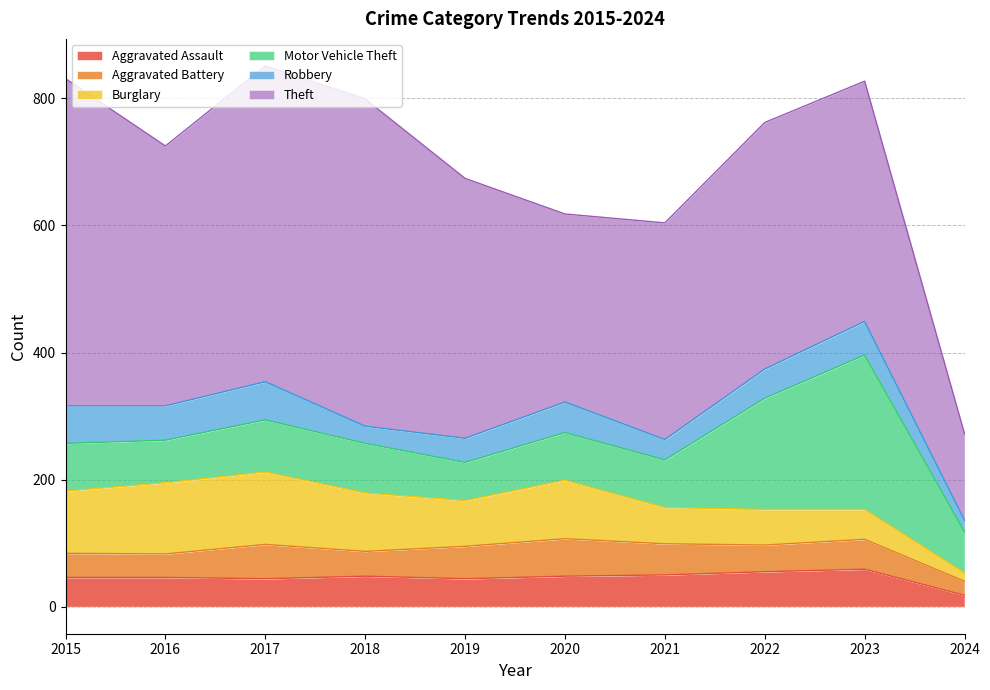

How many intersections are there between Robbery and Burglary?

1